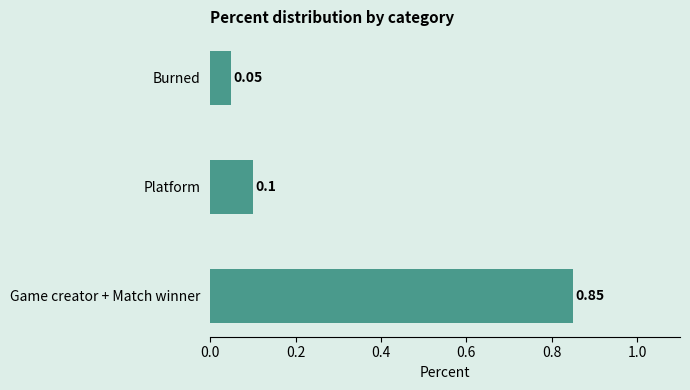

Which has a higher value, Game creator + Match winner or Burned?

Game creator + Match winner